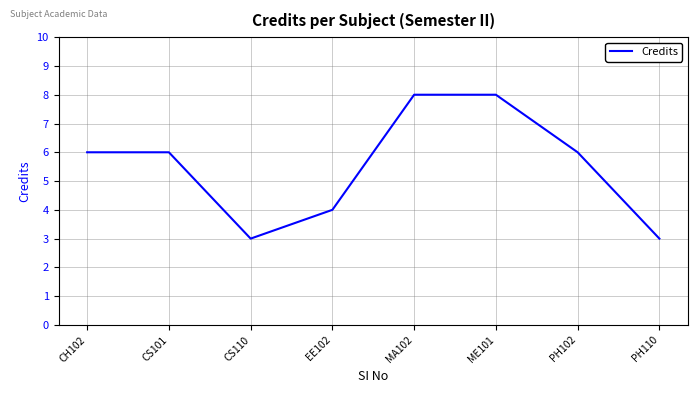

True or false: there are more than 2 points higher than both neighbors.

False